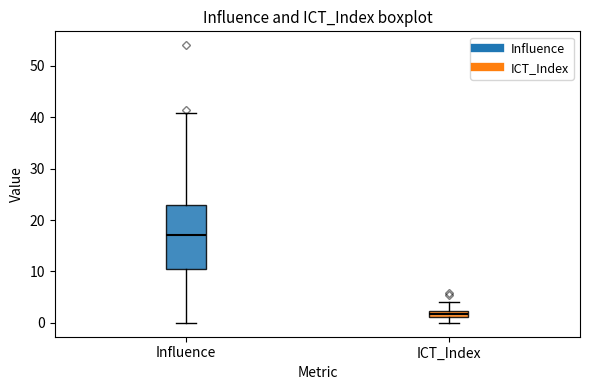

Where does the lower whisker of the box for Influence end on the y-axis? The values are not printed on the chart, so give them approximately, as read against the axis.

0